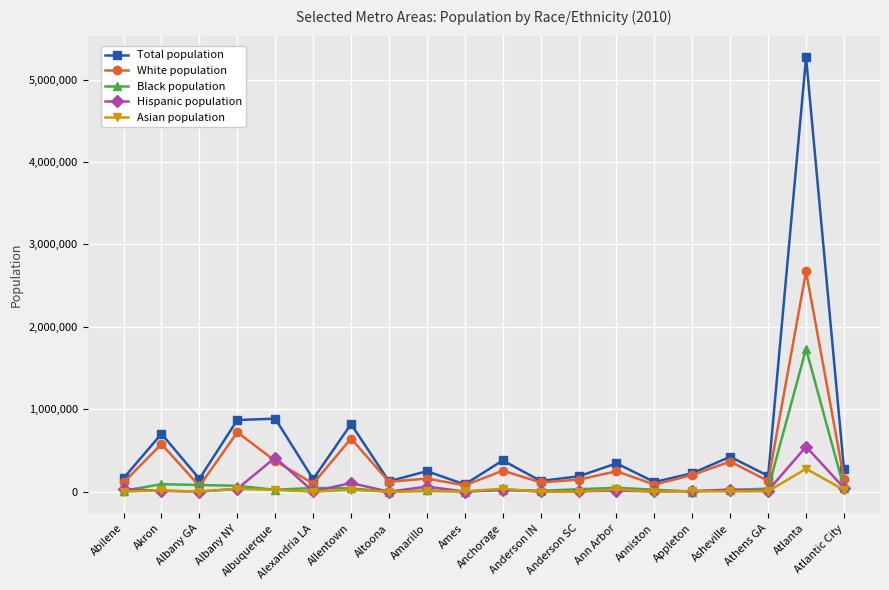

What is the smallest value displayed?

835